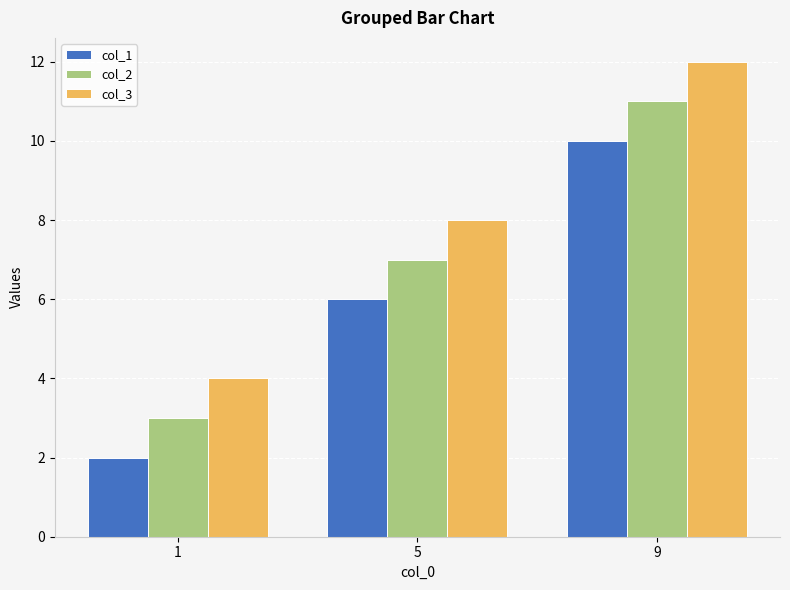

Reading right to left, transcribe all the data shown in this chart.

col_1: 9=10	5=6	1=2
col_2: 9=11	5=7	1=3
col_3: 9=12	5=8	1=4